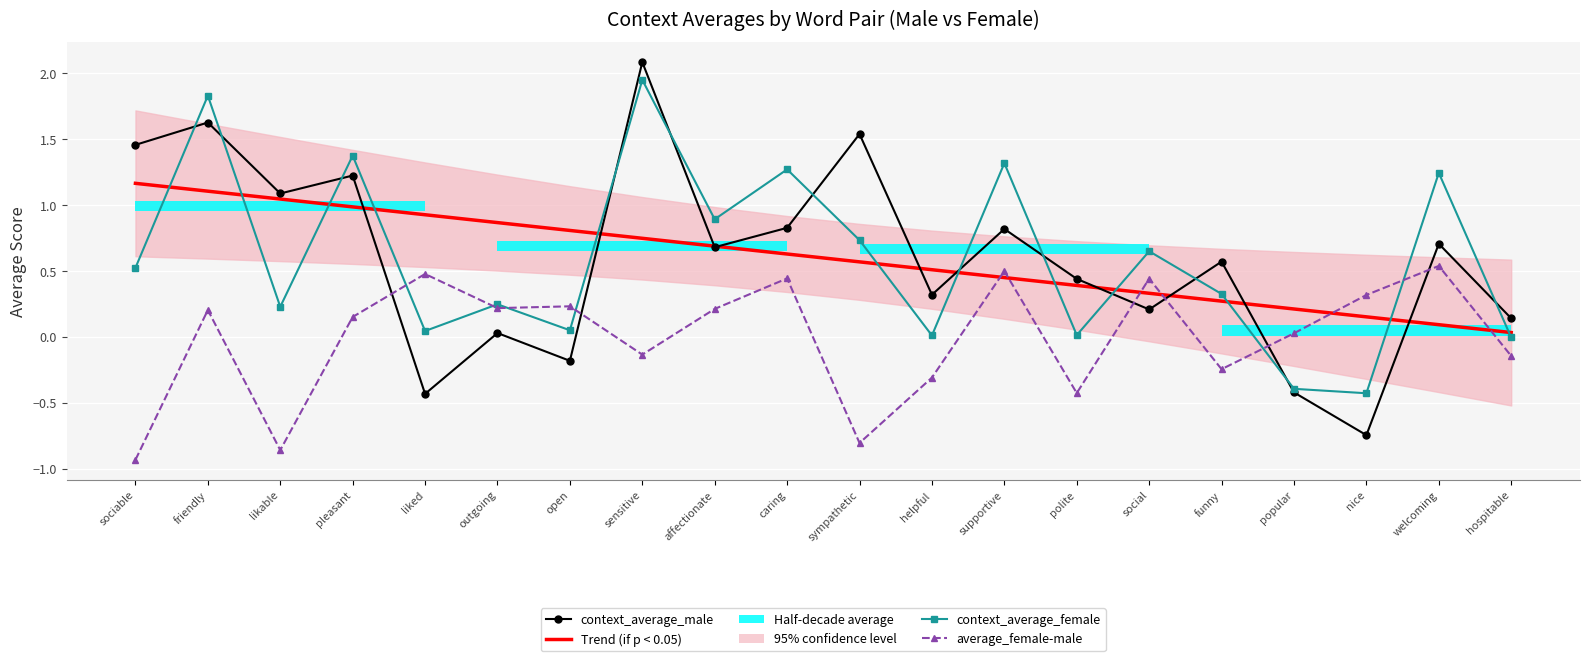

Rank the categories by Trend (if p < 0.05) value from lowest to highest.

hospitable, welcoming, nice, popular, funny, social, polite, supportive, helpful, sympathetic, caring, affectionate, sensitive, open, outgoing, liked, pleasant, likable, friendly, sociable